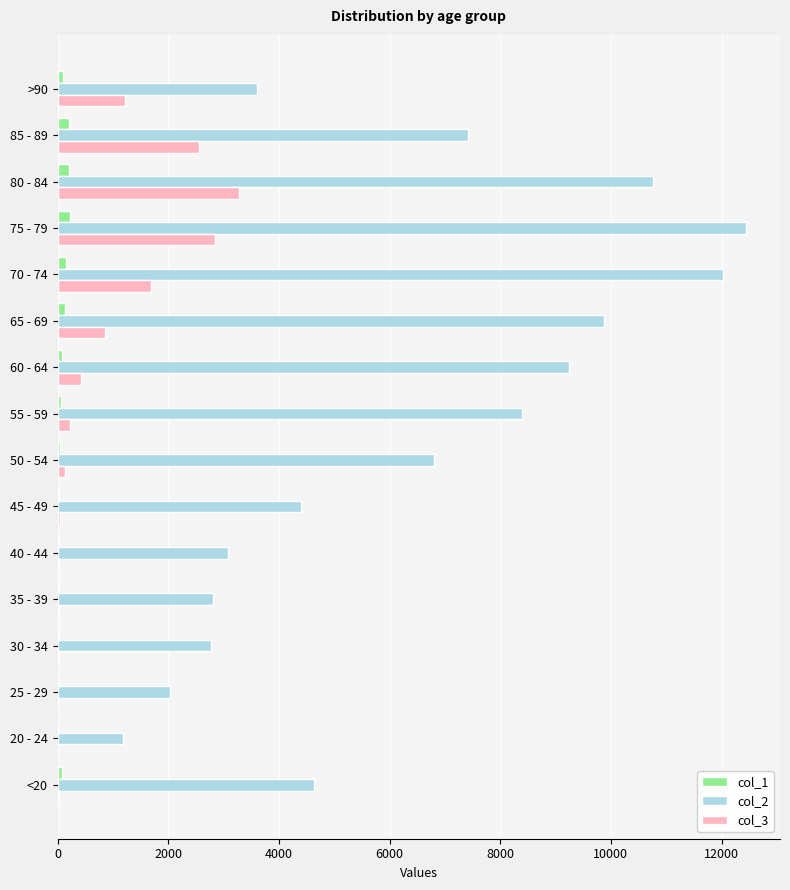

Is the value of col_2 at <20 greater than the value of col_1 at 65 - 69?

Yes